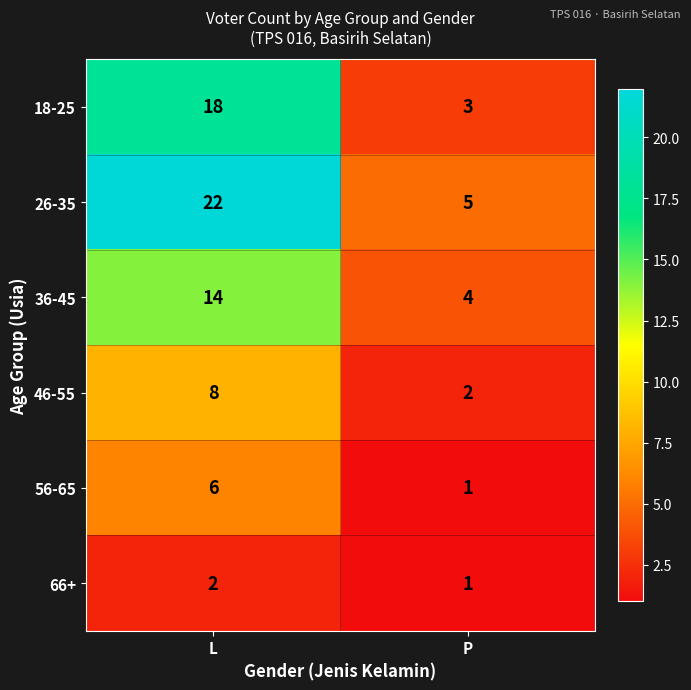

What is the difference between the highest and lowest values at P?

4